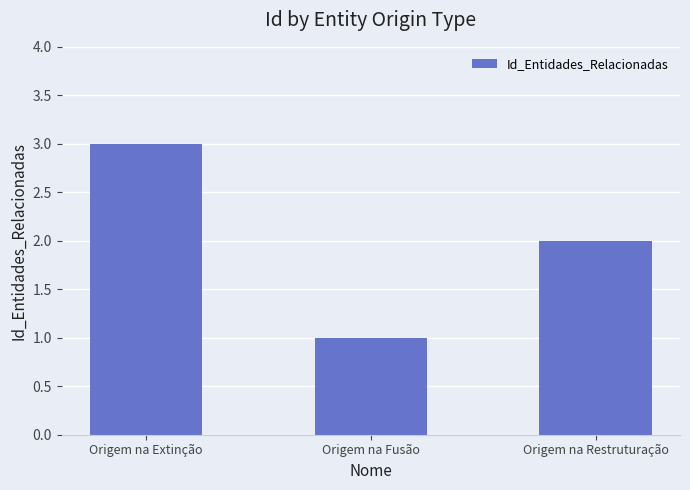

What is the sum of all values?

6